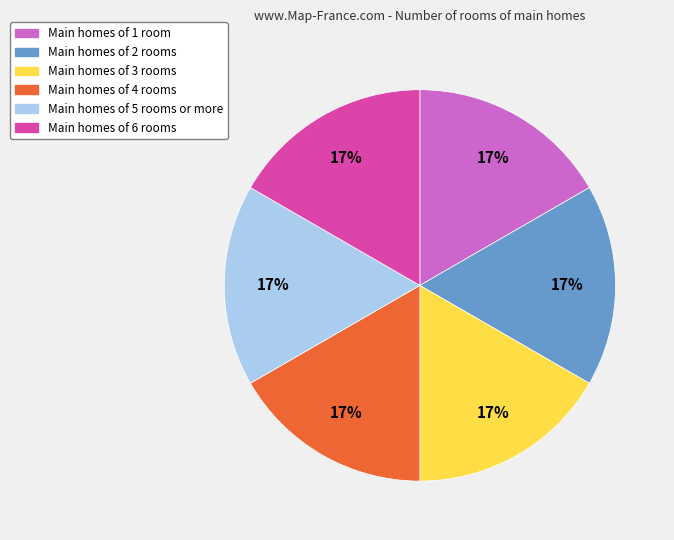

Combined, do Main homes of 2 rooms and Main homes of 6 rooms account for over 50%?

No